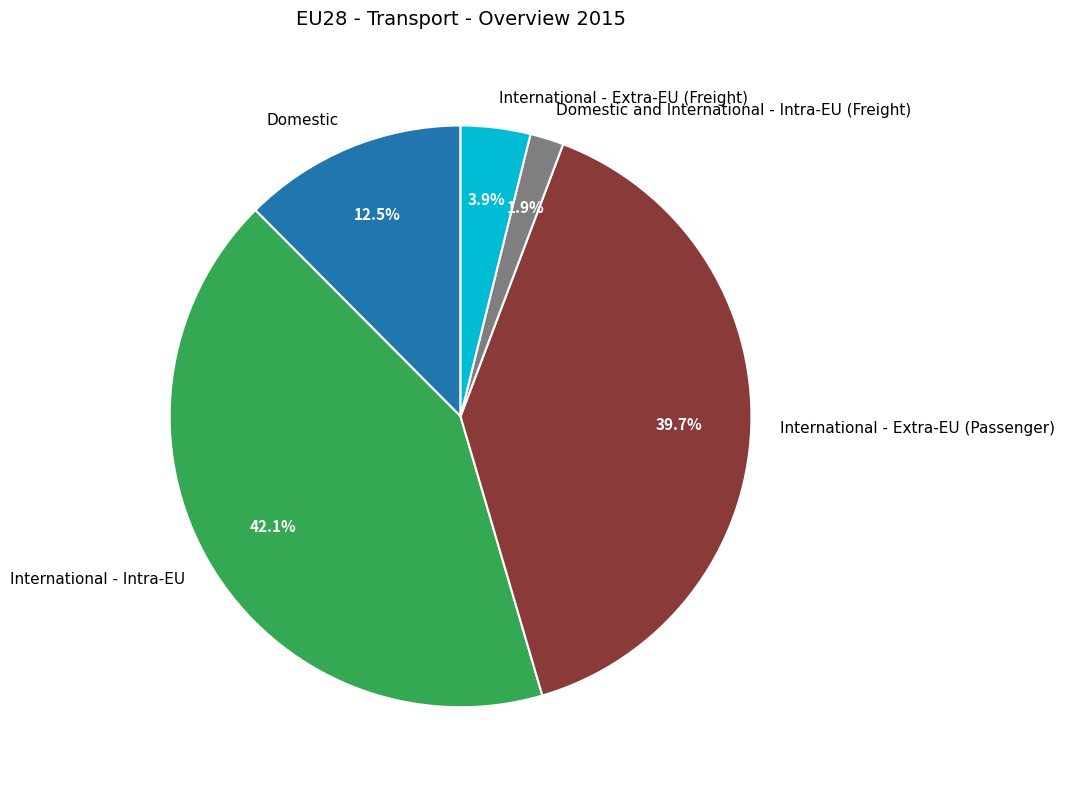

Does International - Extra-EU (Freight) account for over 50% of the chart?

No